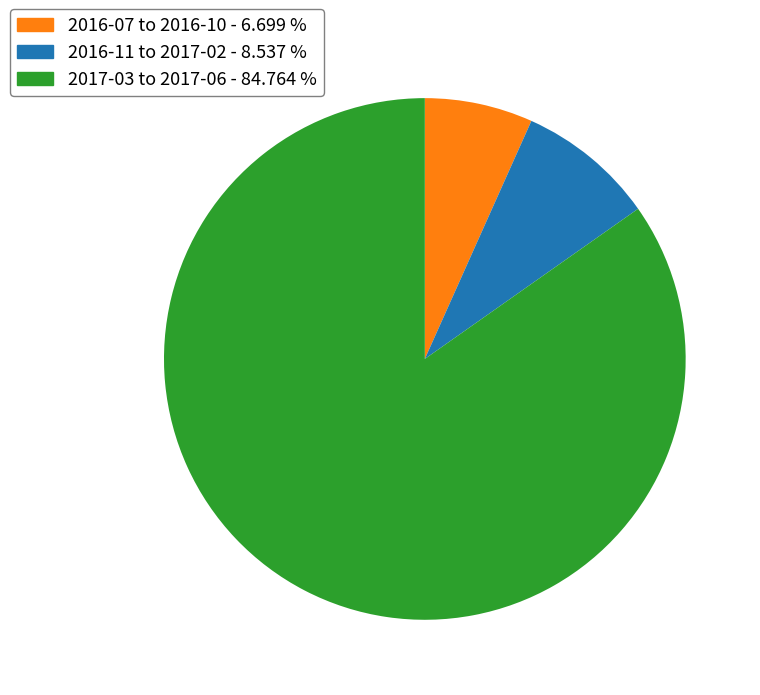

Does any single category account for the majority?

Yes